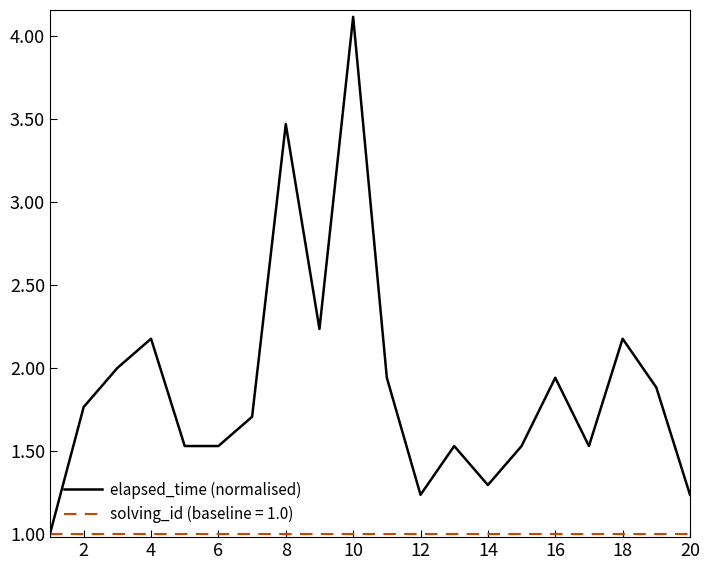

Which series has the largest total across all categories?

elapsed_time (normalised)